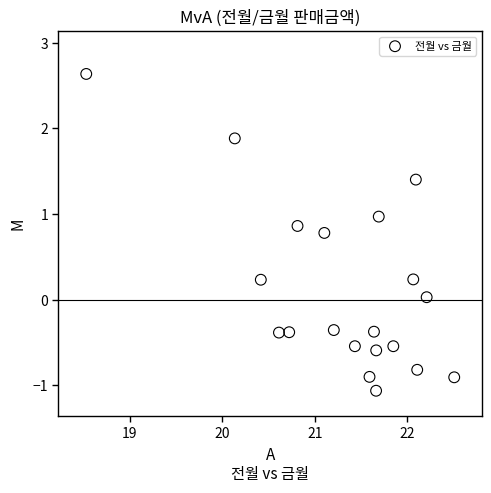

What is the range of Y values (max minus min)?

3.7